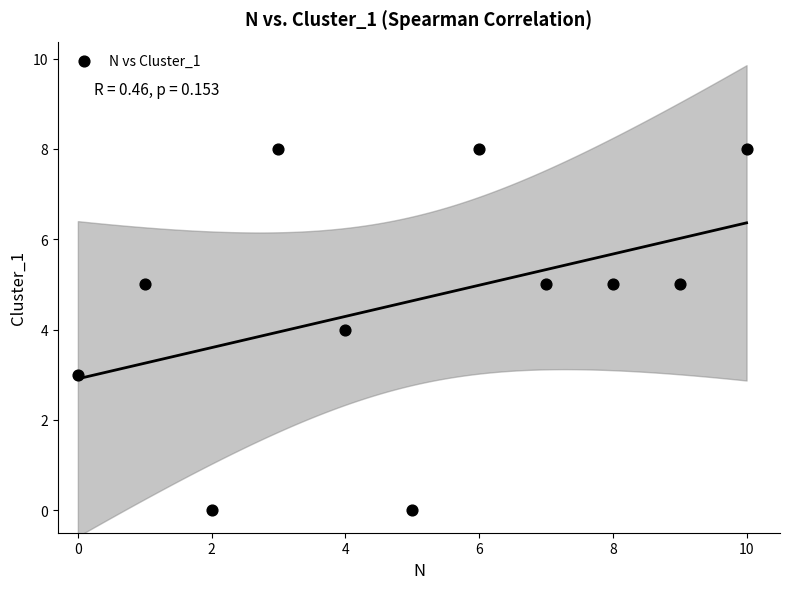

What is the range of Y values (max minus min)?

8